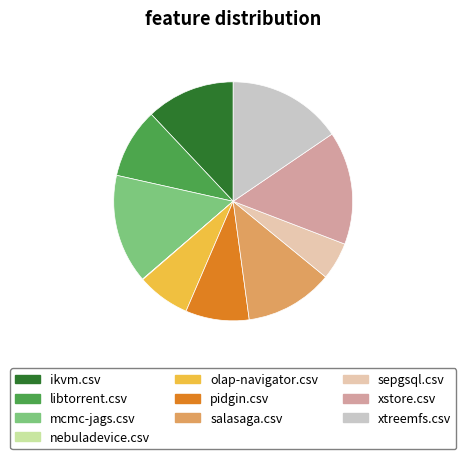

Does mcmc-jags.csv account for over 50% of the chart?

No